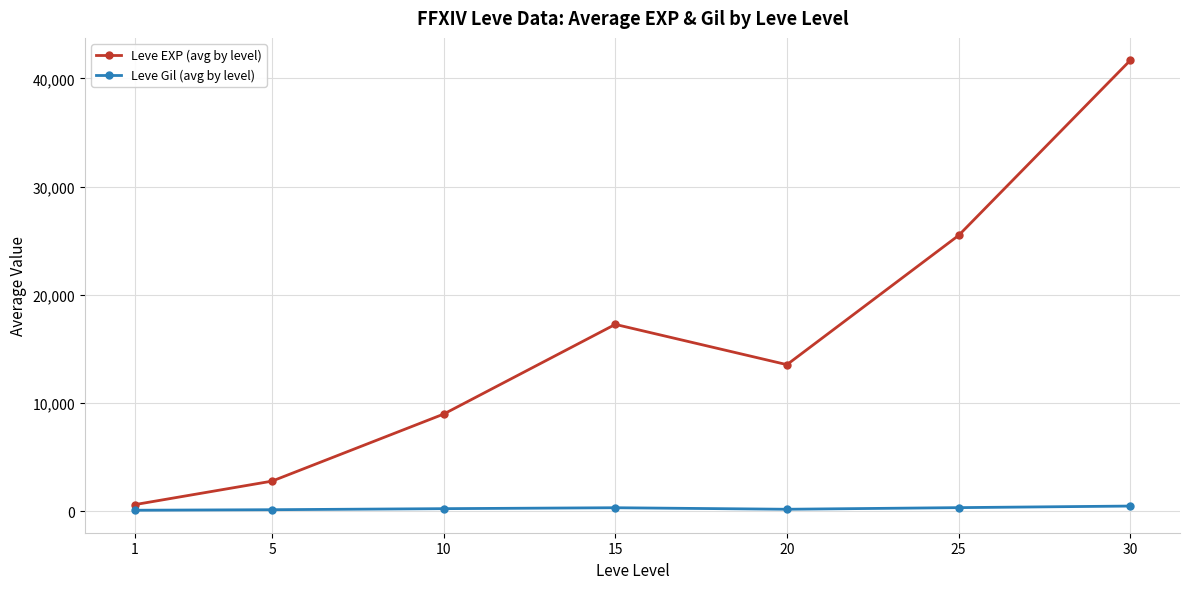

How many lines are shown in the chart?

2